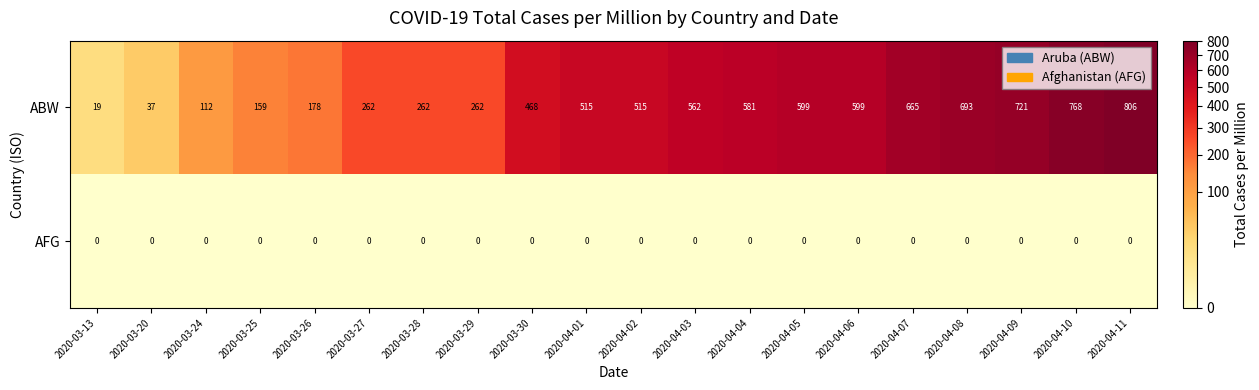

At 2020-04-08, list the series in order from largest to smallest.

ABW, AFG